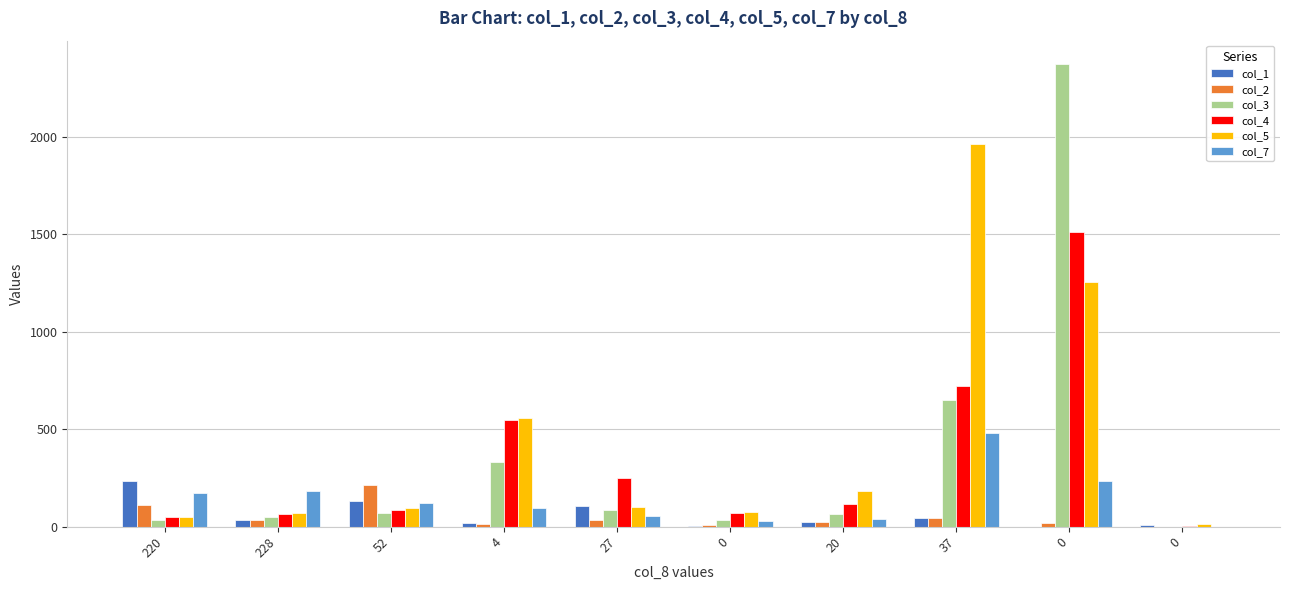

Does the chart contain stacked bars?

No